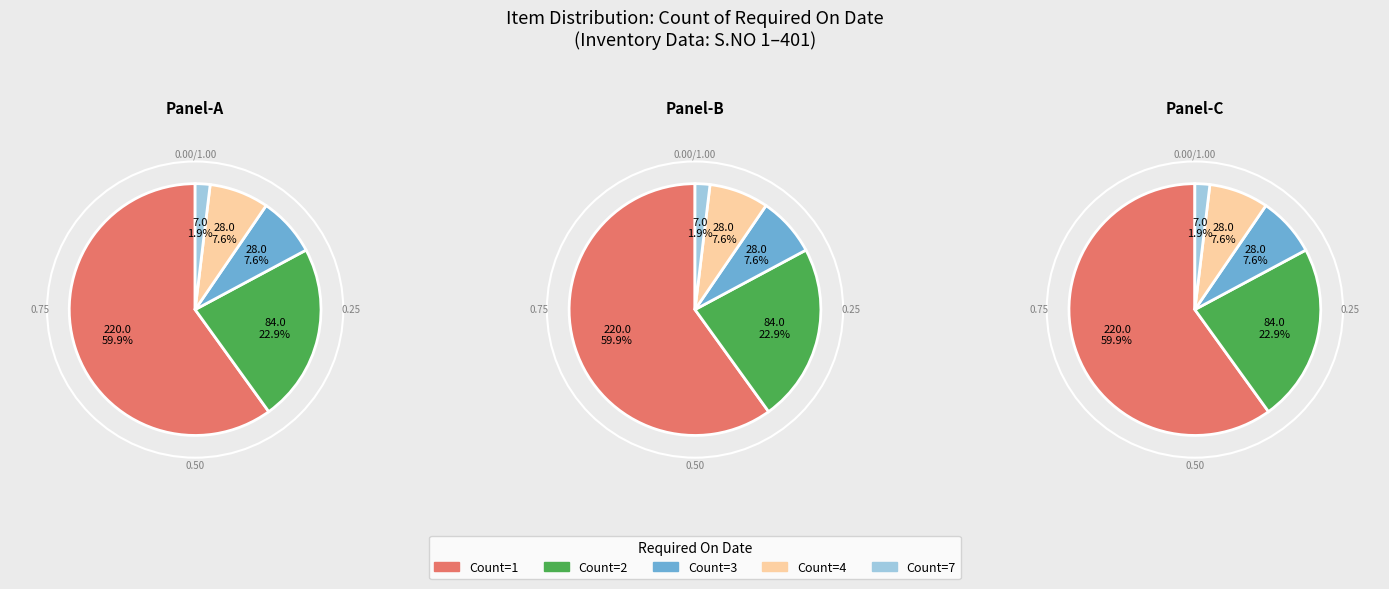

Combined, do 7 and 1 account for over 50%?

Yes